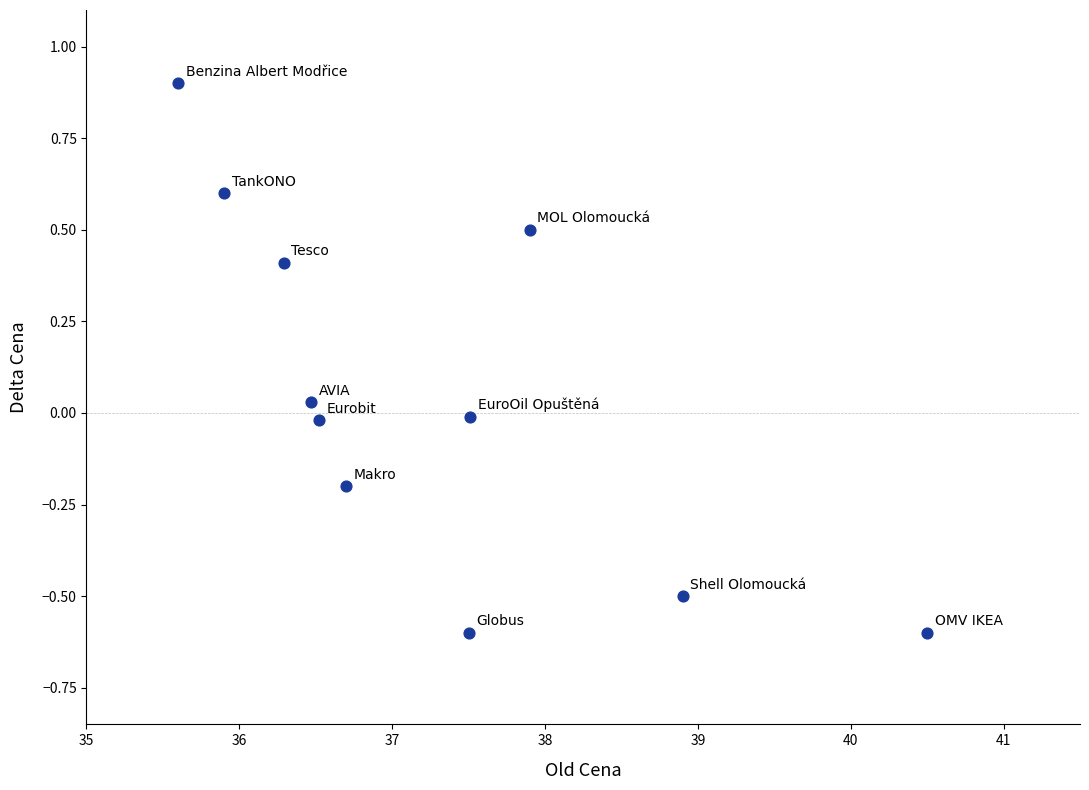

What is the range of Y values (max minus min)?

1.5